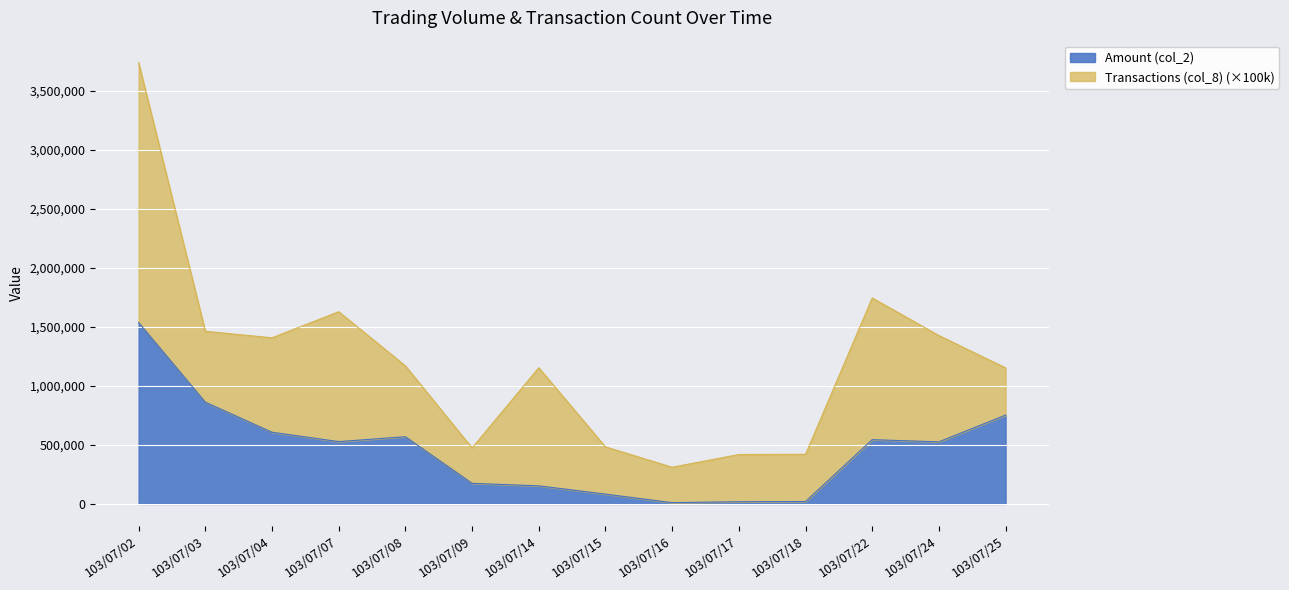

True or false: there are more than 0 points higher than both neighbors.

True